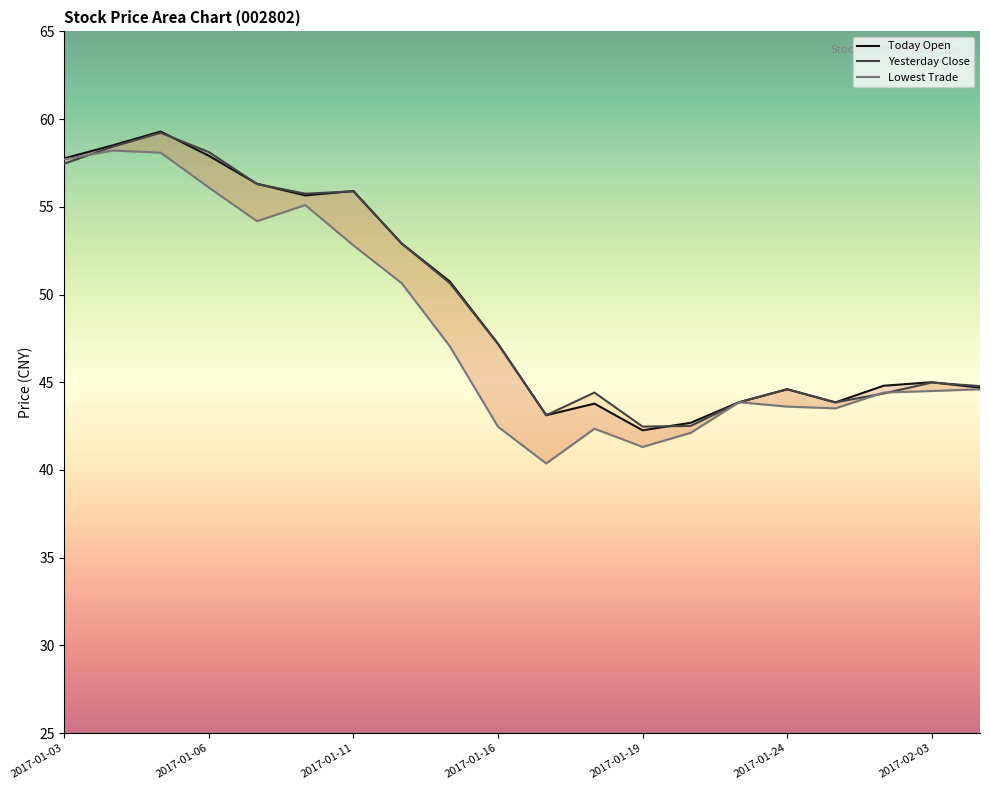

What is the label of the 6th point from the right?

2017-01-23